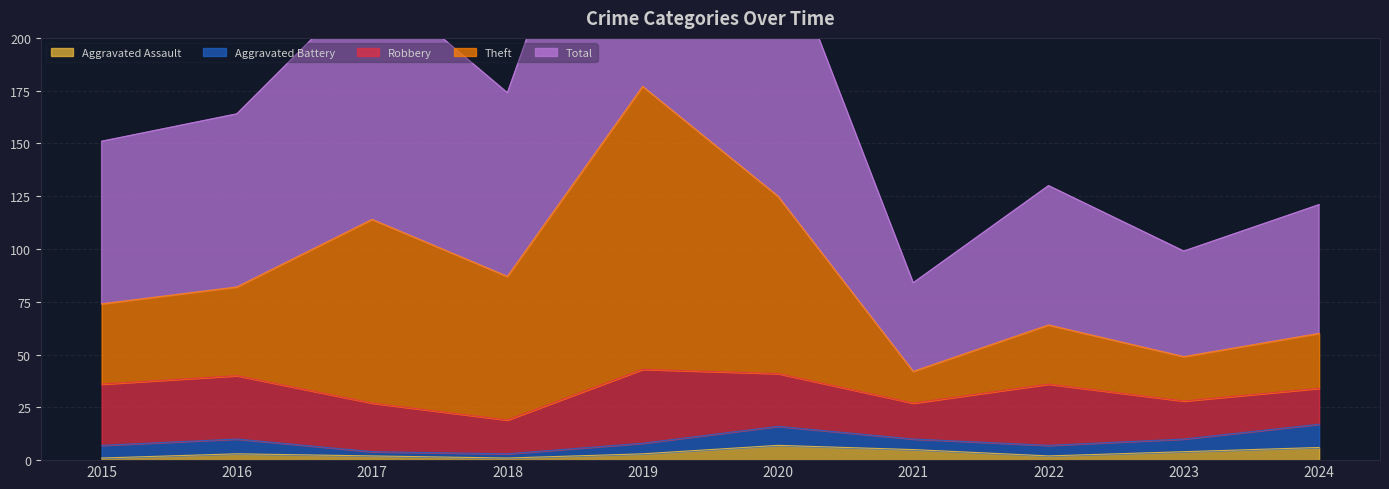

How many interior local valleys does the Aggravated Assault series have?

2